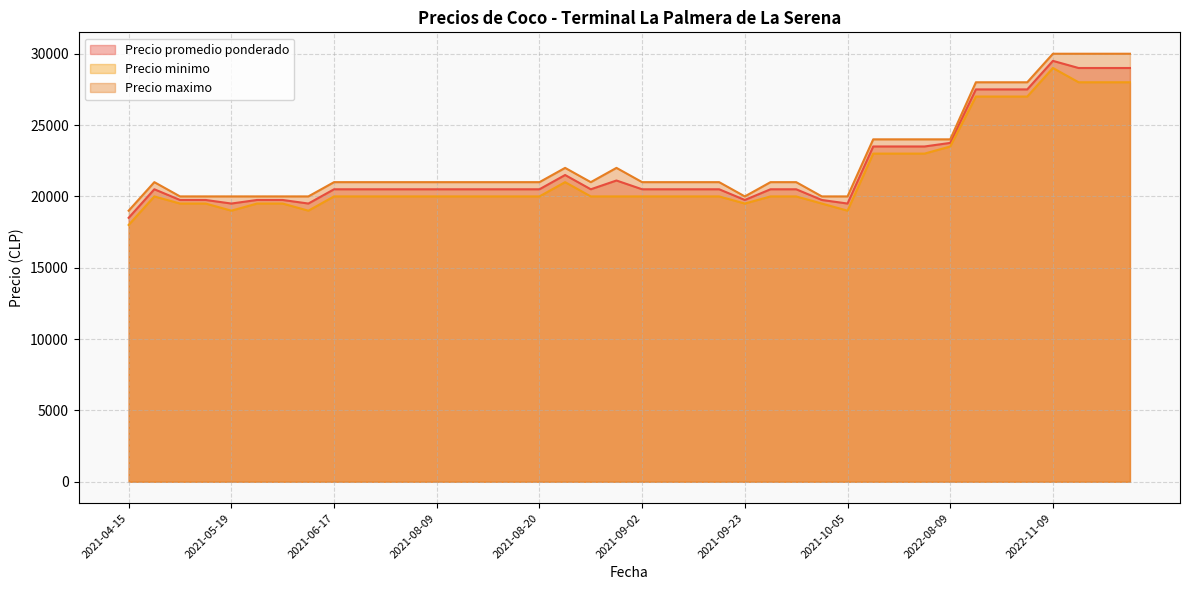

True or false: Precio minimo has a value of 23000 at 2022-08-05.

True